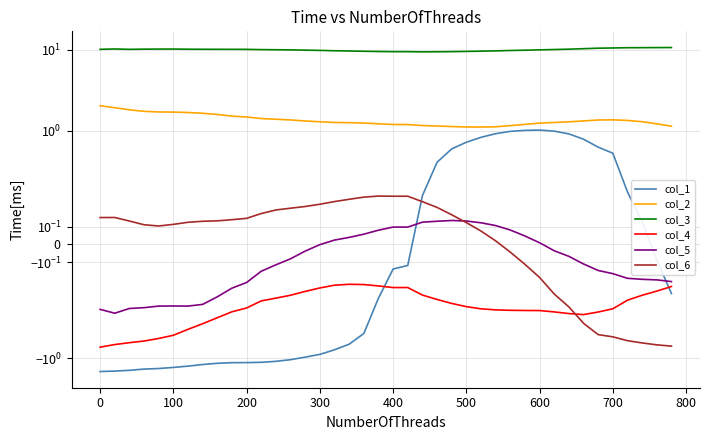

At how many categories does at least one series exceed 5?

40